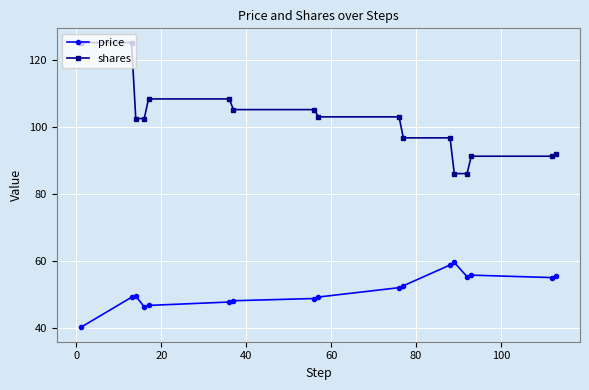

Which series has the largest range (max minus min)?

shares